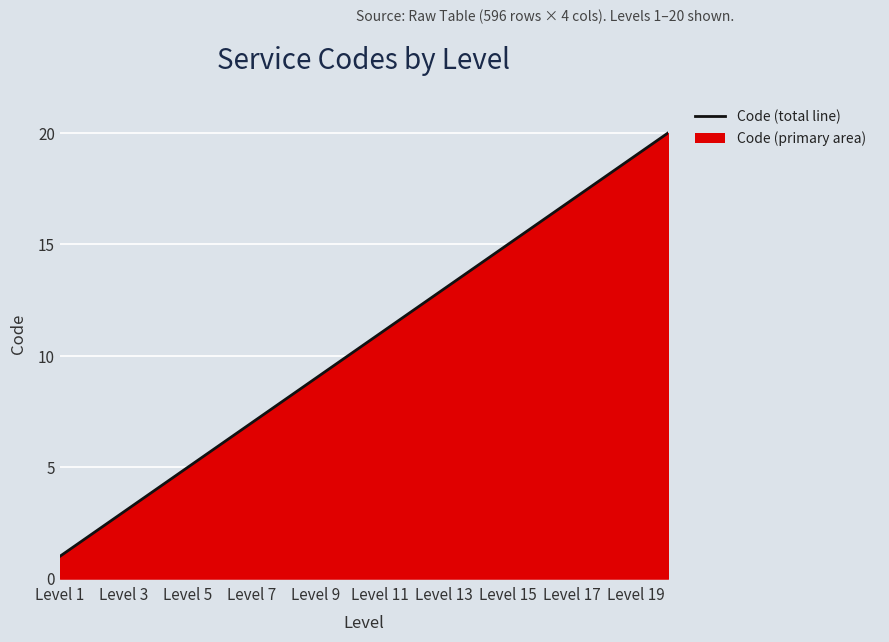

How many series are shown in this chart?

1